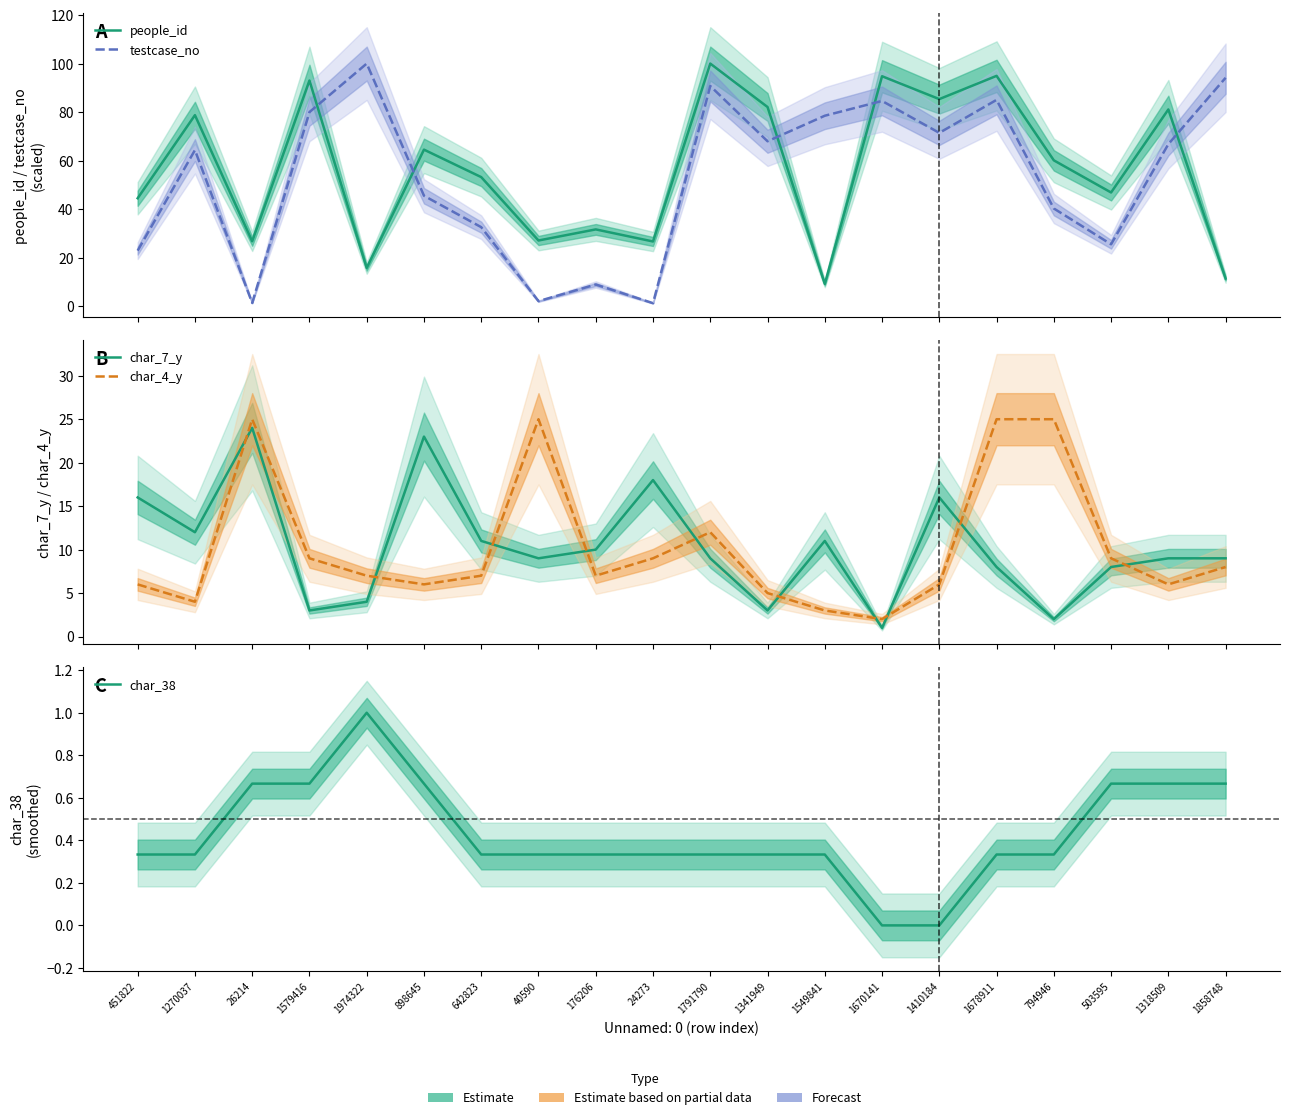

What is the total value across all series at 642823?

104.1